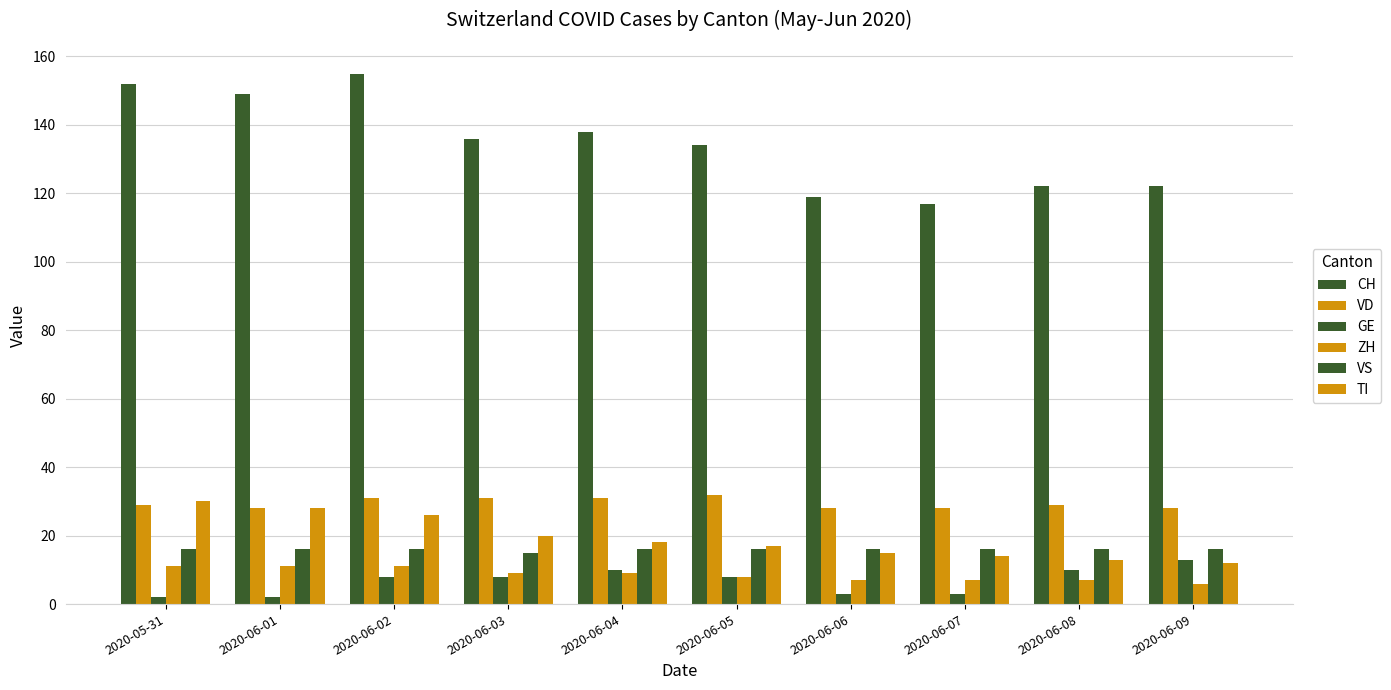

Are the bars grouped side by side (vs. stacked)?

Yes